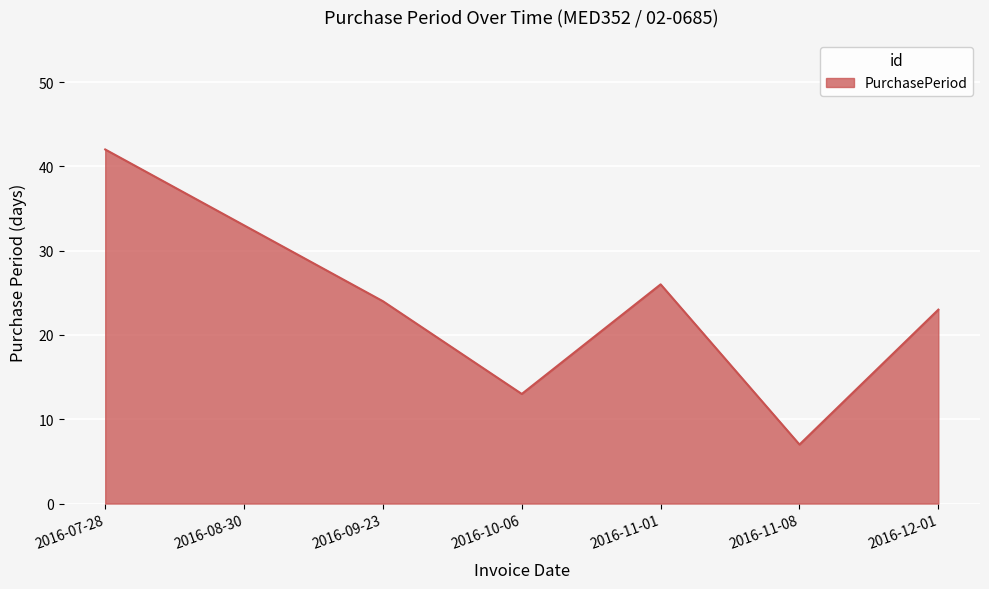

Reading left to right, transcribe all the data shown in this chart.

2016-07-28=42	2016-08-30=33	2016-09-23=24	2016-10-06=13	2016-11-01=26	2016-11-08=7	2016-12-01=23